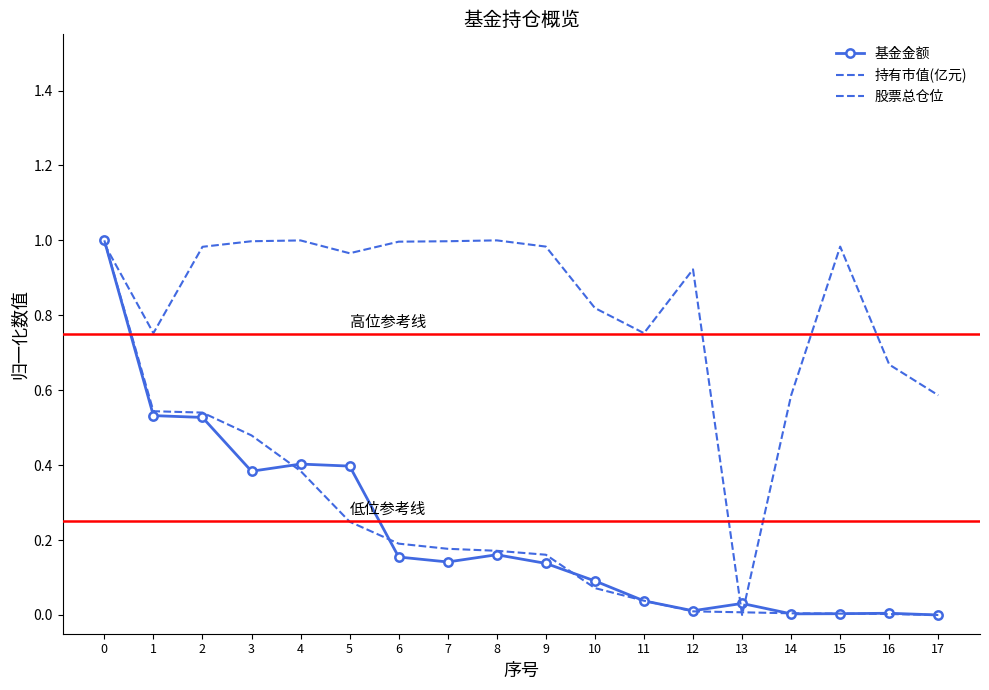

What is the difference between the maximum and minimum values in the 股票总仓位 series?

1.0